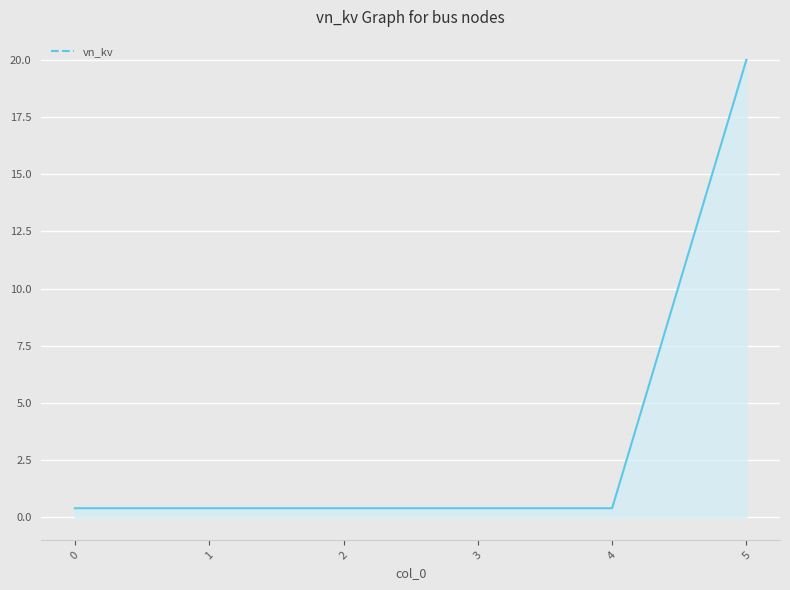

What is the sum of the values at 5 and 2?

20.4